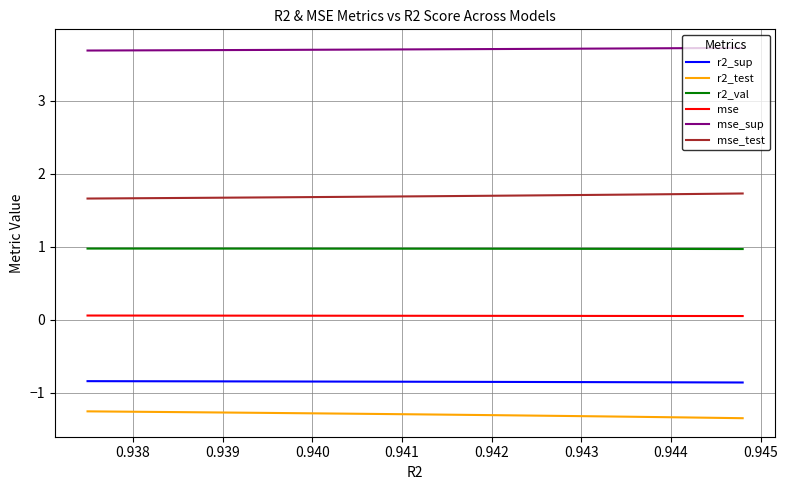

Which series has the largest total across all categories?

mse_sup